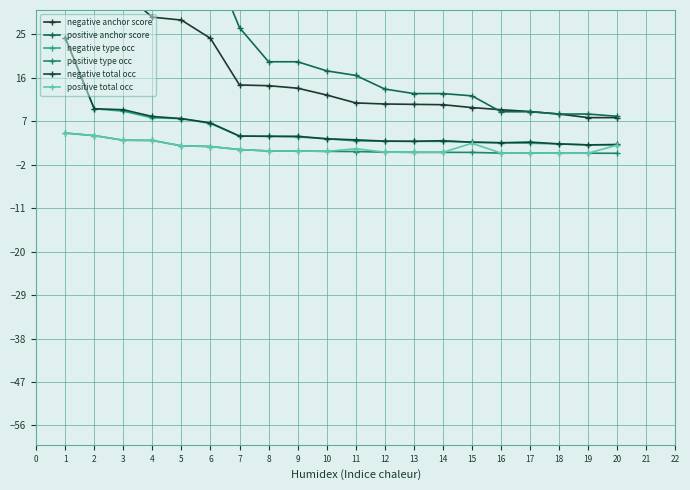

What are all the series names shown in the legend?

negative anchor score, positive anchor score, negative type occ, positive type occ, negative total occ, positive total occ